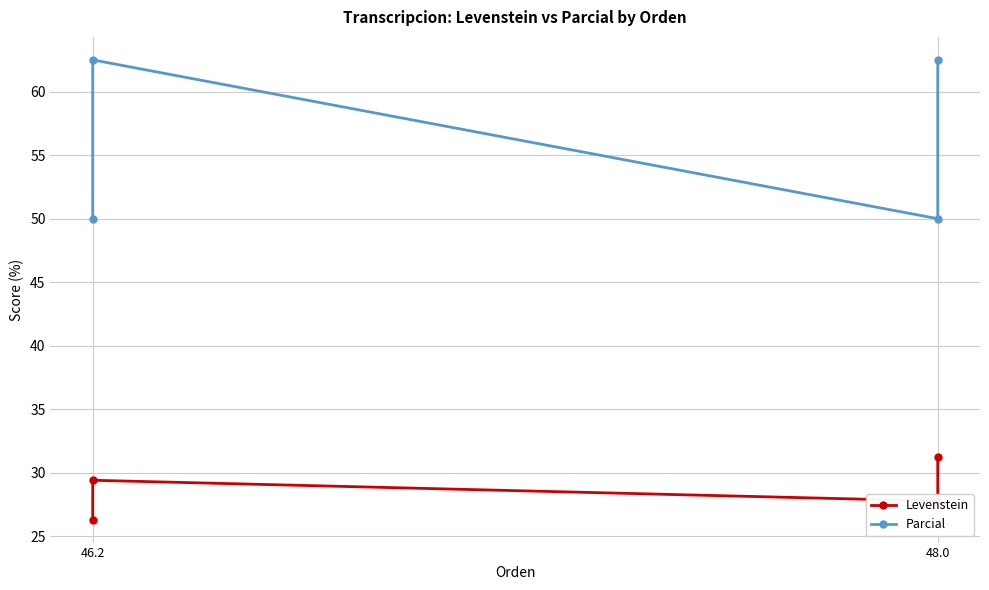

The Parcial series shows 50.0 at 48.0. True or false?

True